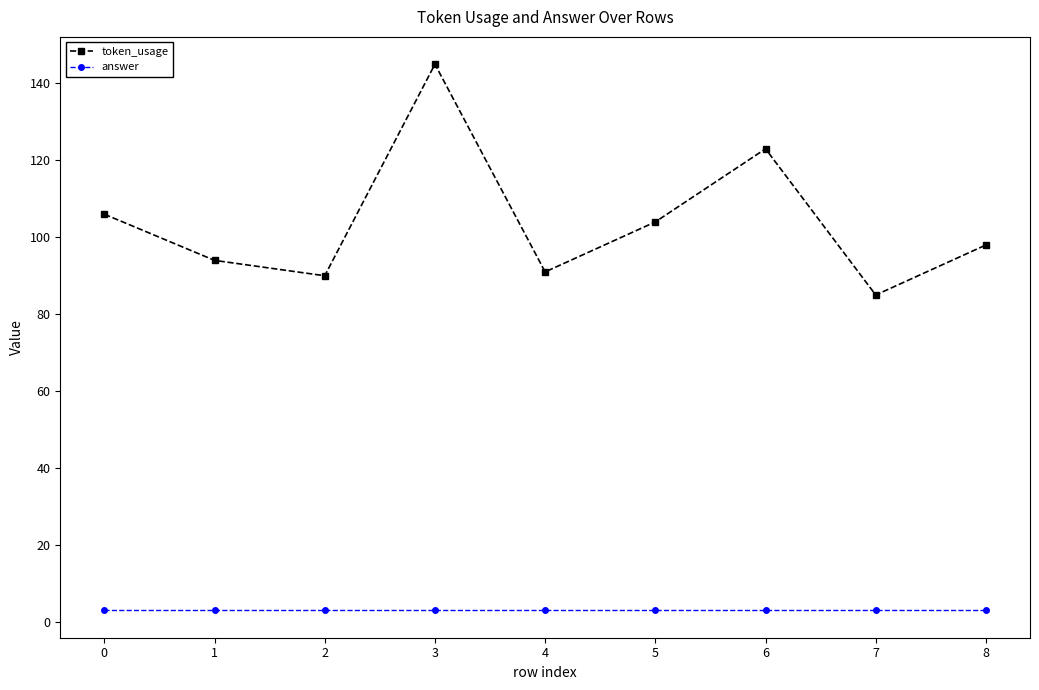

True or false: token_usage and answer cross at least once.

False